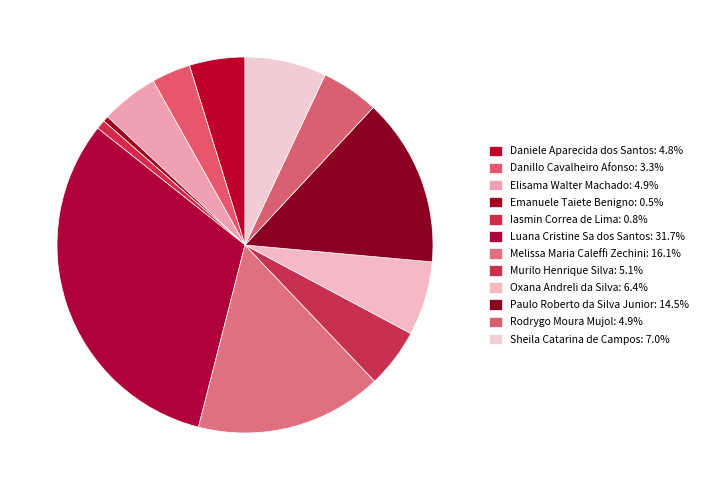

How many segments does this pie chart have?

12